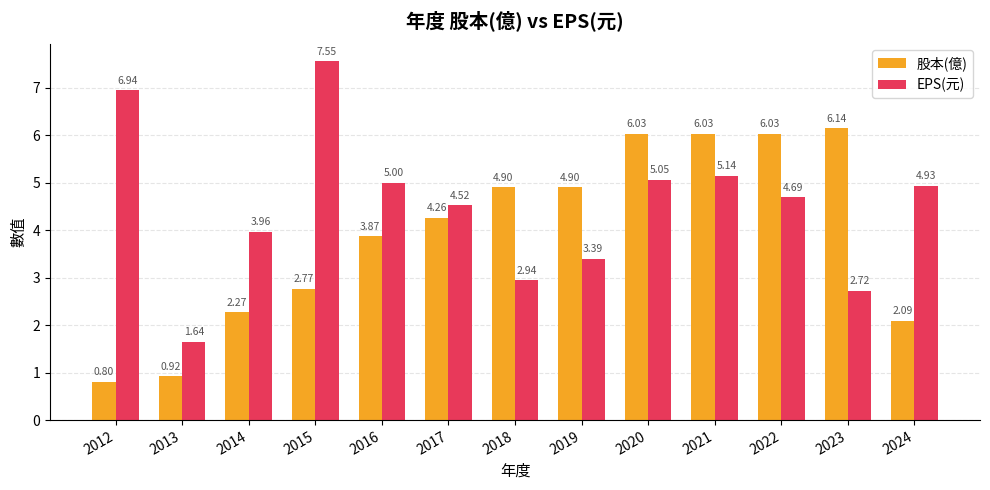

Which series has the largest range (max minus min)?

EPS(元)